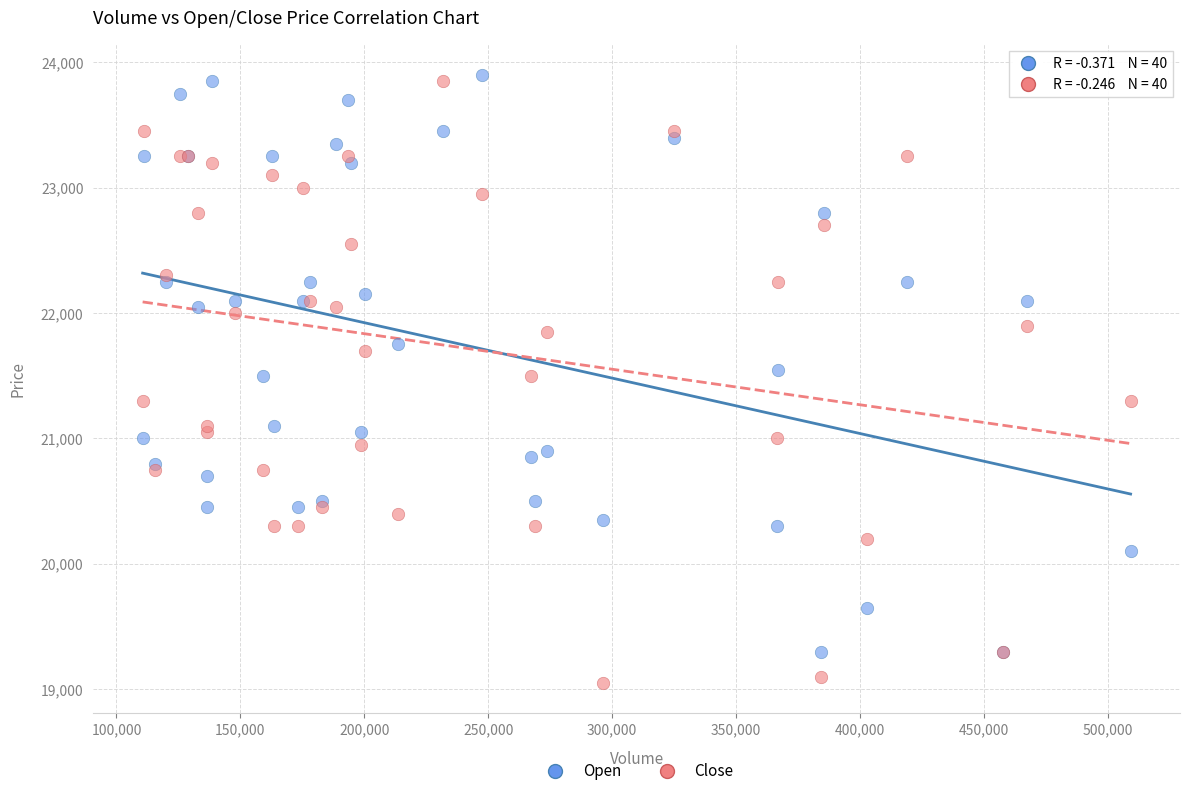

Which series contains the lowest Y value?

Close